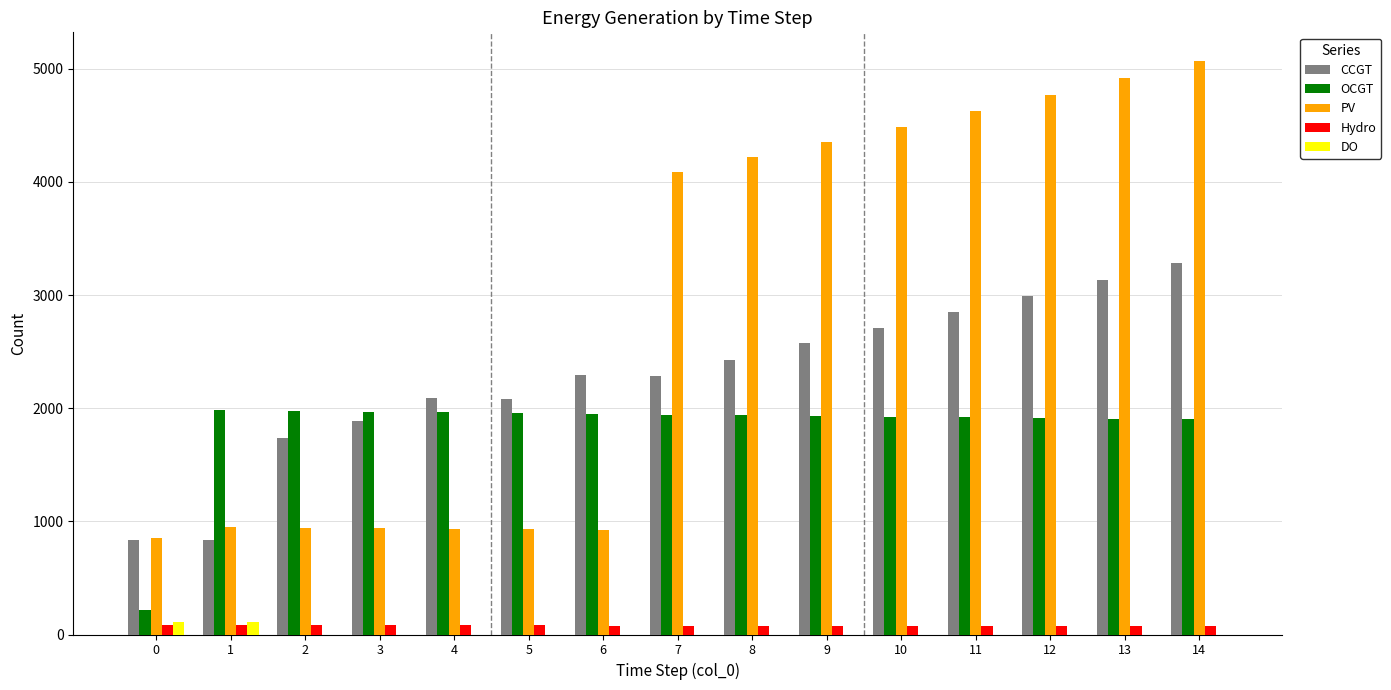

Are the bars horizontal?

No